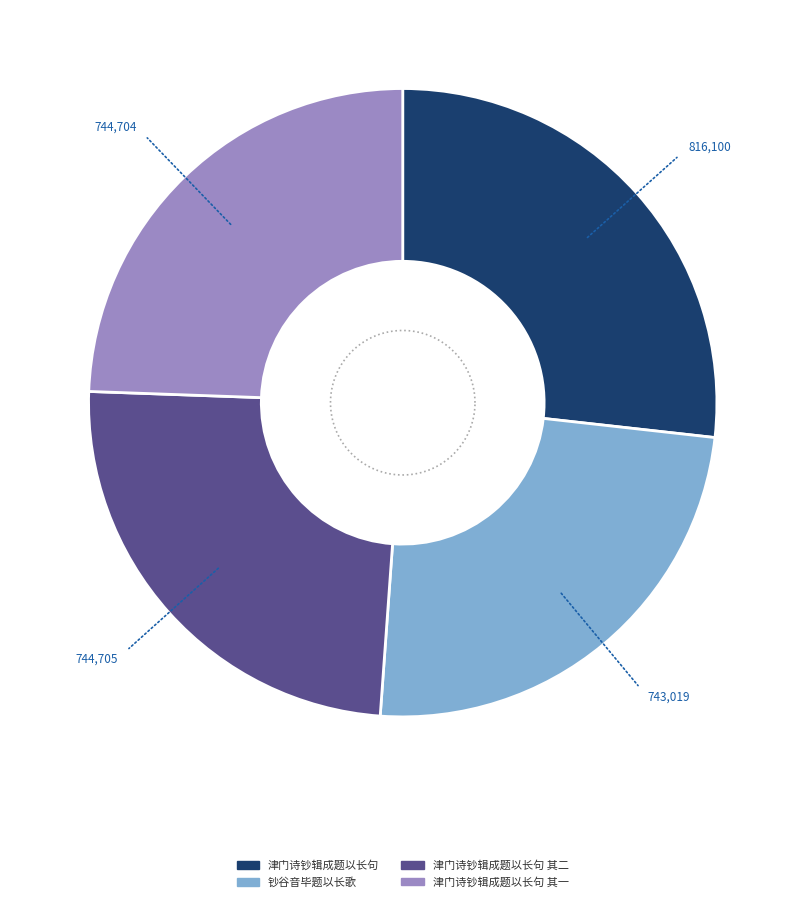

To the nearest percent, what percentage of the pie is 钞谷音毕题以长歌?

24%